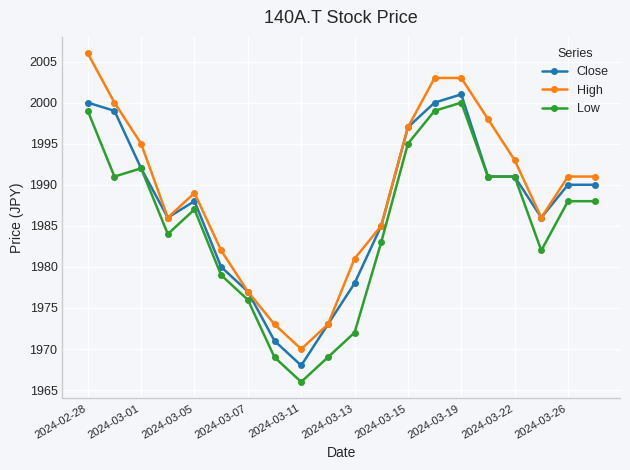

What is the maximum value for Close?

2001